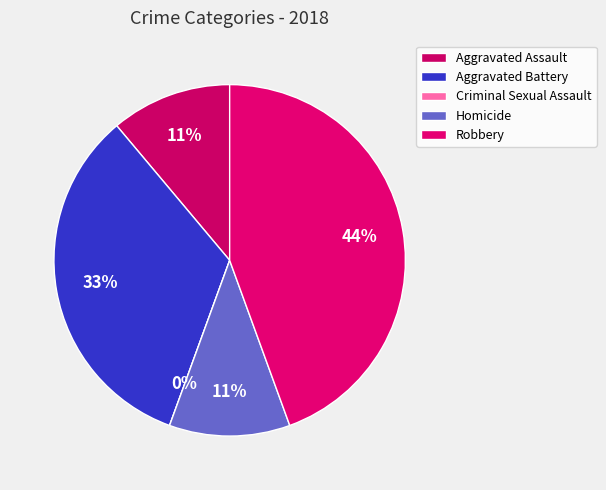

Is there a majority slice in this chart?

No